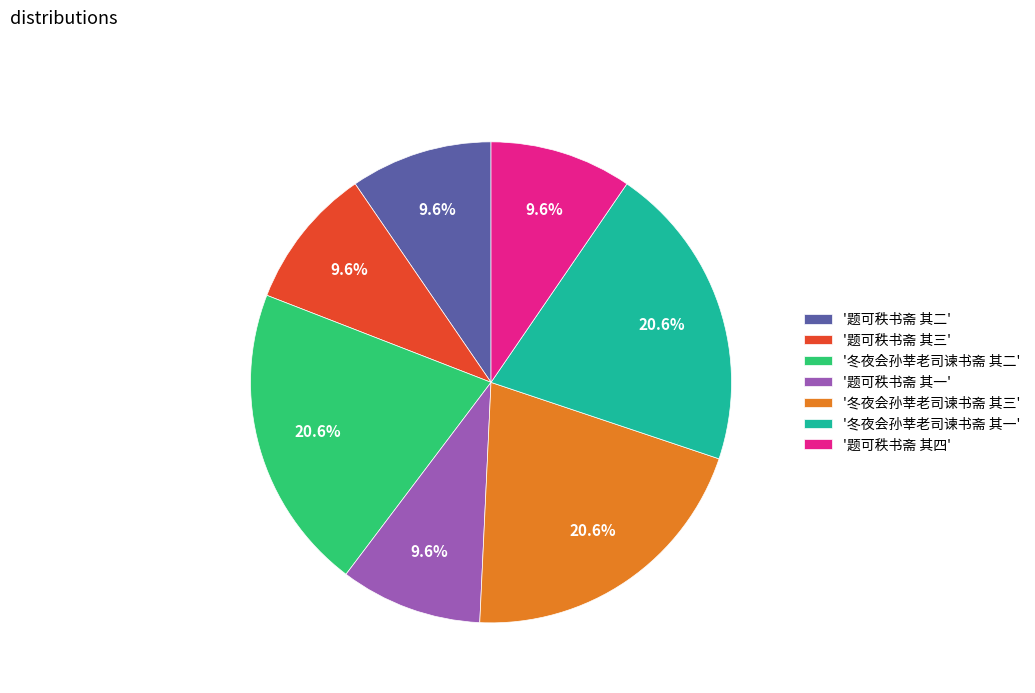

Does any single category account for the majority?

No